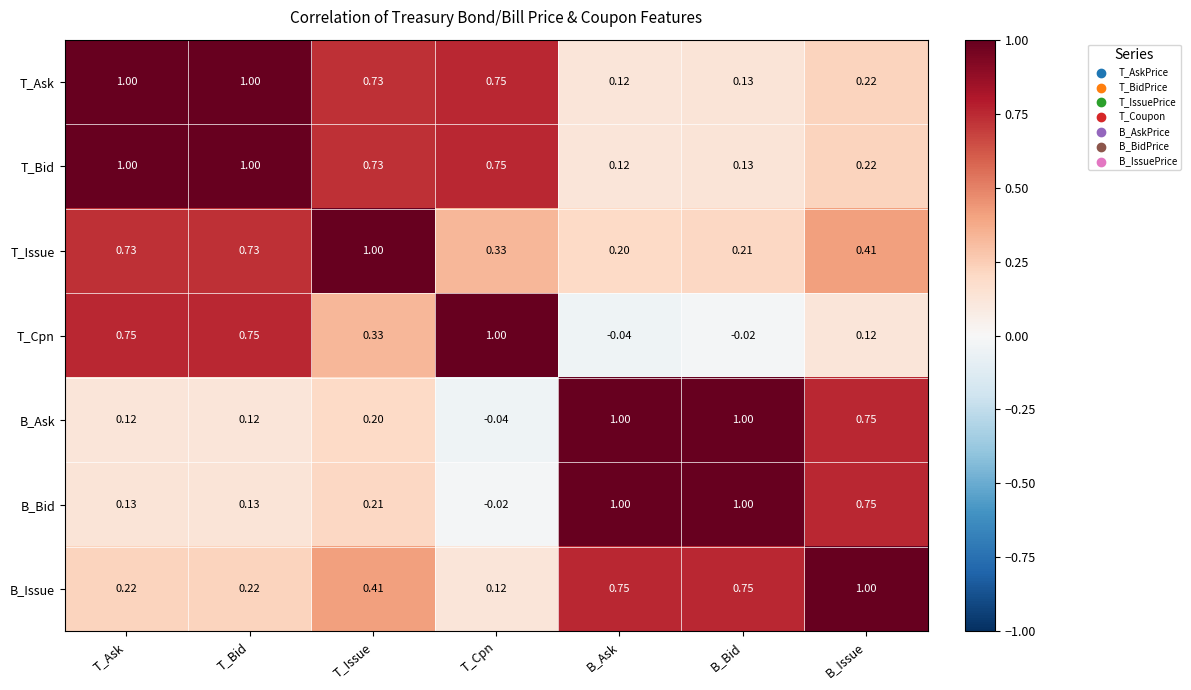

At which label is B_Bid closest to 0?

T_Cpn